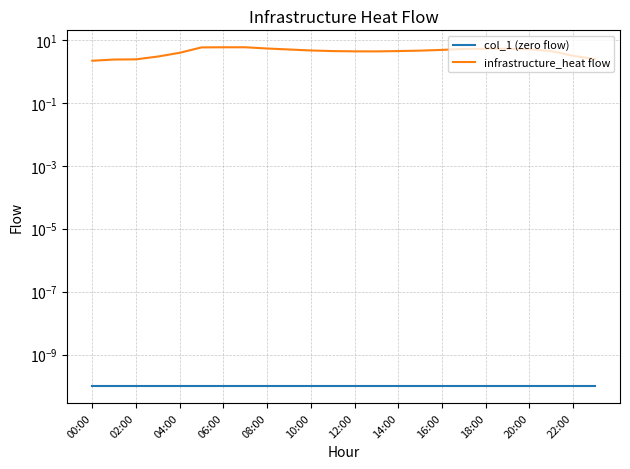

What is the sum of all infrastructure_heat flow values?

104.4